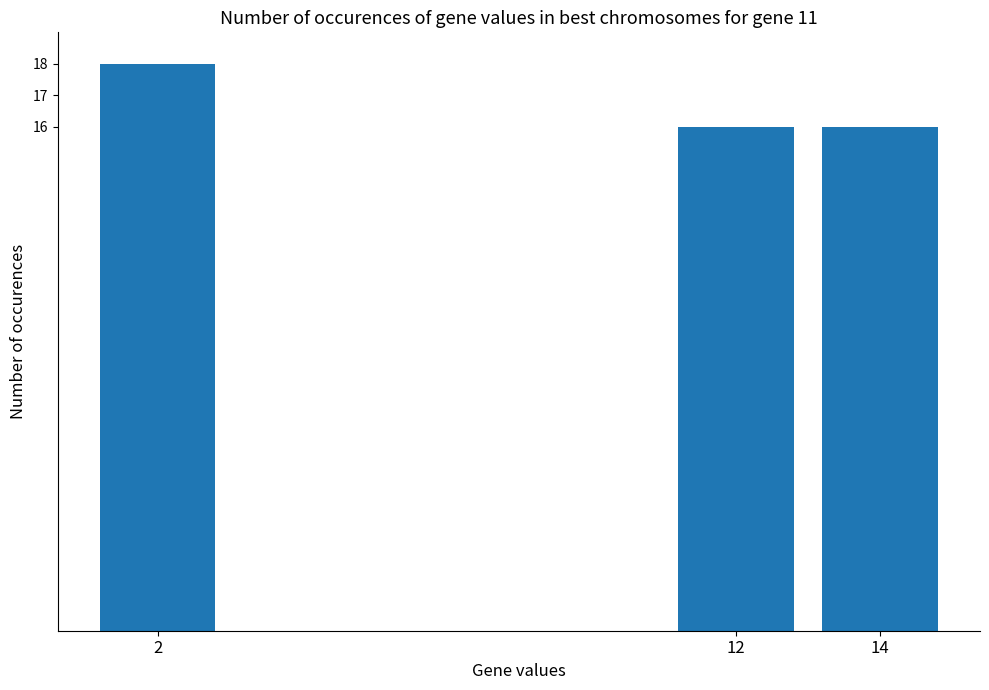

Are the bars horizontal?

No